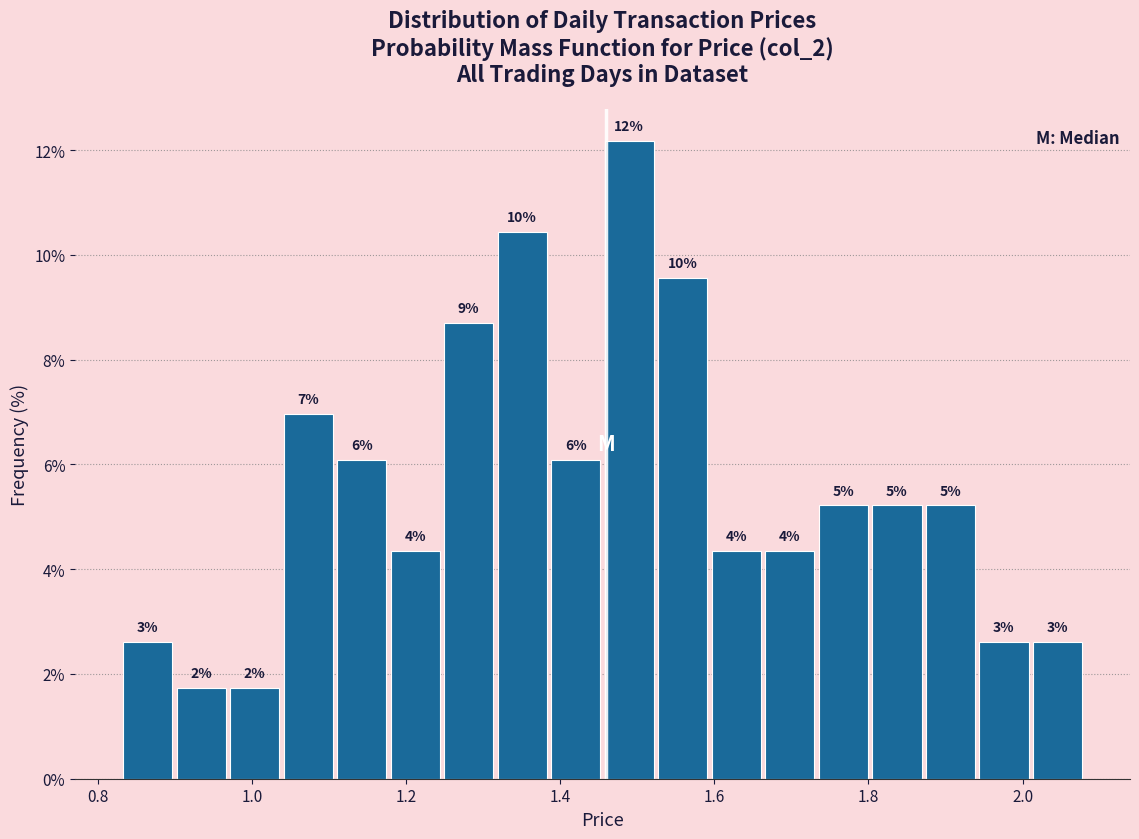

Around what value on the x-axis is the tallest bar? Give the approximate position of its centre, as read against the axis.

1.48